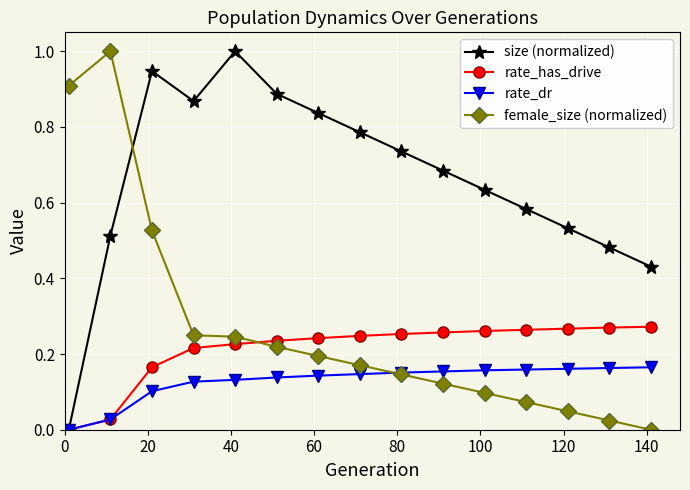

Which series ends up on top after the final intersection of female_size (normalized) and size (normalized)?

size (normalized)